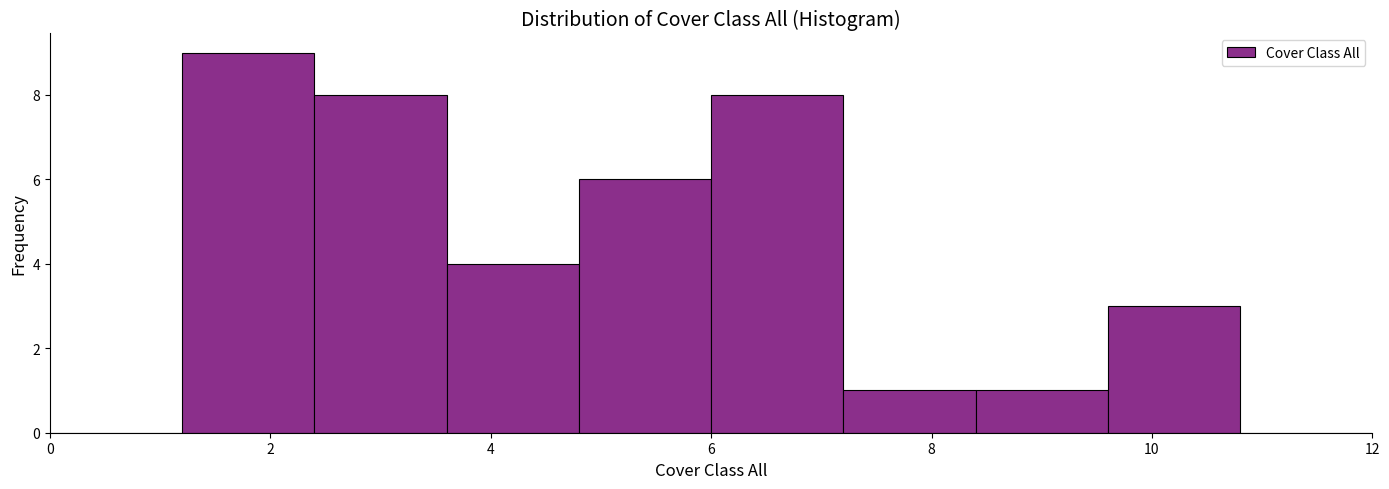

What is the height of the bar covering 3.6 to 4.8 on the x-axis? The values are not printed on the chart, so give them approximately, as read against the axis.

4